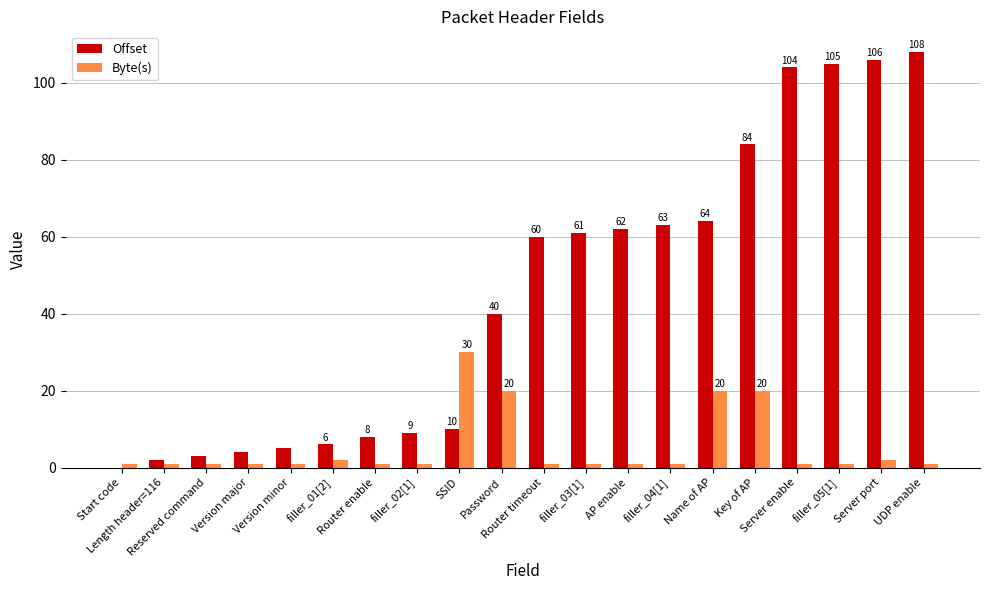

How many values in Offset are above zero?

19